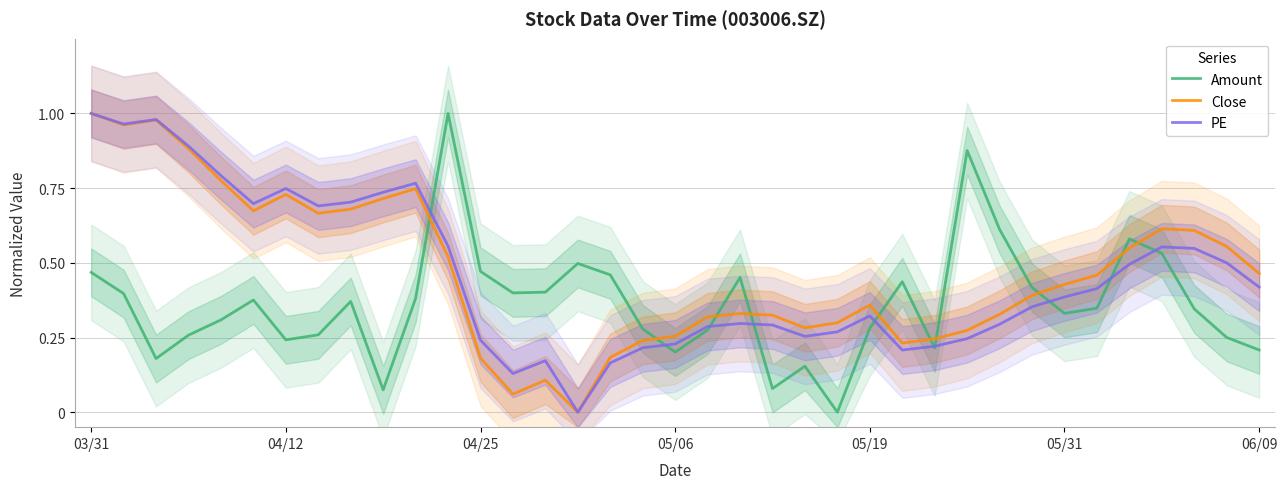

Read the PE value at 32.

0.5